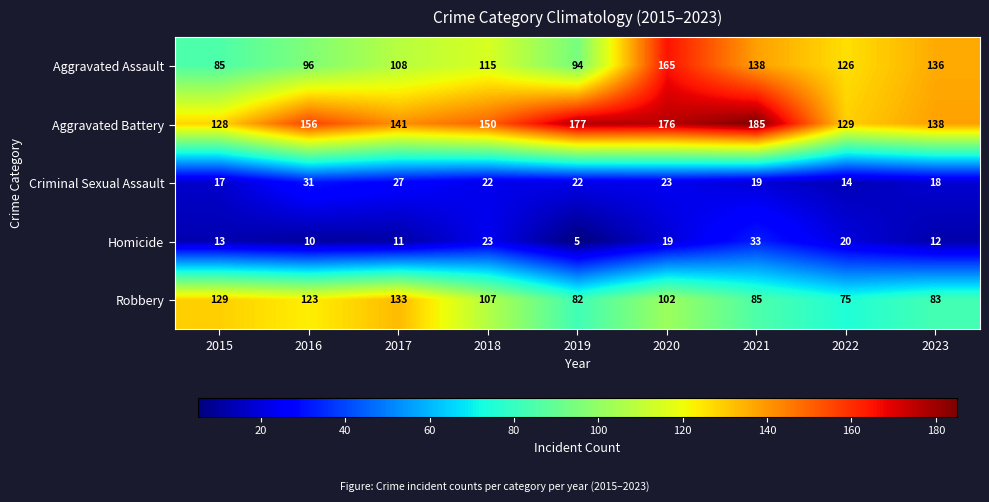

Which category has the highest value across all series?

2021